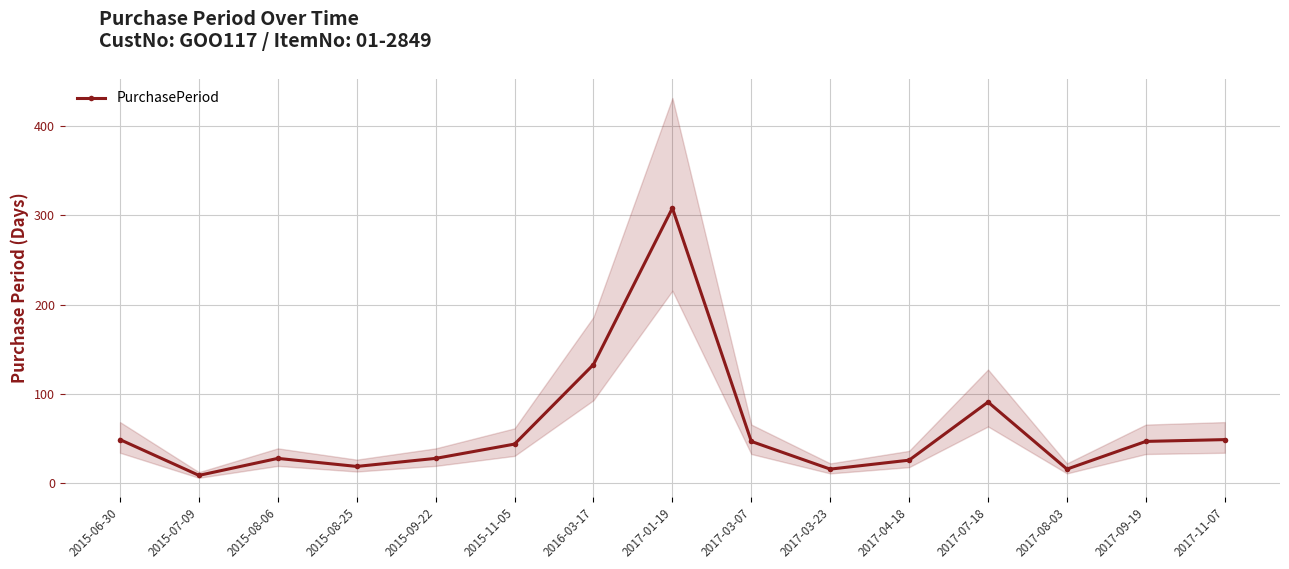

True or false: the data shows 16 at 2017-03-23.

True